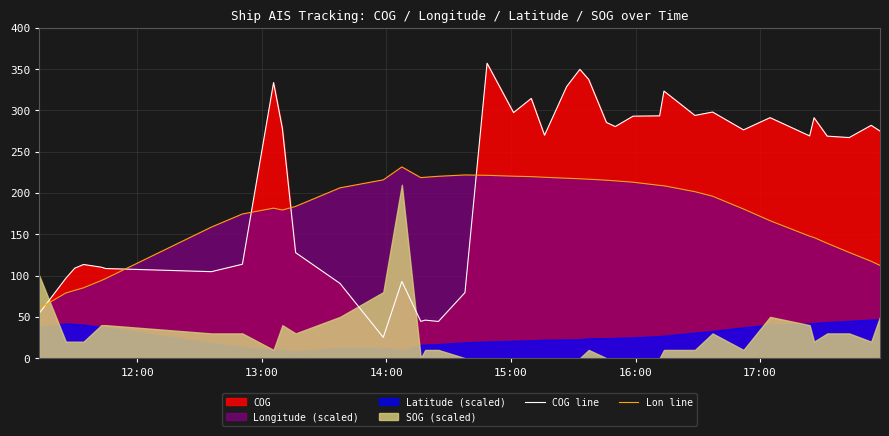

What is the maximum value for COG line?

357.2